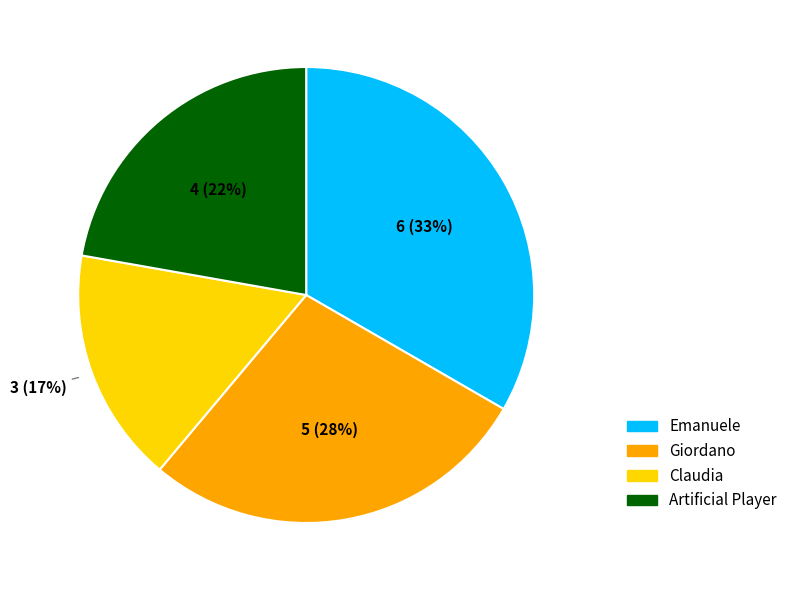

The Artificial Player slice represents 16% of the pie. True or false?

False